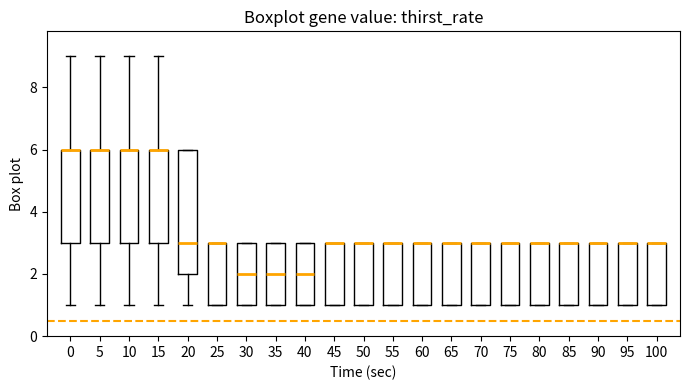

Reading left to right, transcribe this box plot: for each box, give where its median line is, the range the box spans, and where its two whiskers end, as read against the y-axis. The values are not printed on the chart, so give them approximately, as read against the axis.

0: median 6 (drawn on the box's upper edge), box 3 to 6, whiskers 1 to 9
5: median 6 (drawn on the box's upper edge), box 3 to 6, whiskers 1 to 9
10: median 6 (drawn on the box's upper edge), box 3 to 6, whiskers 1 to 9
15: median 6 (drawn on the box's upper edge), box 3 to 6, whiskers 1 to 9
20: median 3, box 2 to 6, whiskers 1 to 6
25: median 3 (drawn on the box's upper edge), box 1 to 3, whiskers 1 to 3
30: median 2, box 1 to 3, whiskers 1 to 3
35: median 2, box 1 to 3, whiskers 1 to 3
40: median 2, box 1 to 3, whiskers 1 to 3
45: median 3 (drawn on the box's upper edge), box 1 to 3, whiskers 1 to 3
50: median 3 (drawn on the box's upper edge), box 1 to 3, whiskers 1 to 3
55: median 3 (drawn on the box's upper edge), box 1 to 3, whiskers 1 to 3
60: median 3 (drawn on the box's upper edge), box 1 to 3, whiskers 1 to 3
65: median 3 (drawn on the box's upper edge), box 1 to 3, whiskers 1 to 3
70: median 3 (drawn on the box's upper edge), box 1 to 3, whiskers 1 to 3
75: median 3 (drawn on the box's upper edge), box 1 to 3, whiskers 1 to 3
80: median 3 (drawn on the box's upper edge), box 1 to 3, whiskers 1 to 3
85: median 3 (drawn on the box's upper edge), box 1 to 3, whiskers 1 to 3
90: median 3 (drawn on the box's upper edge), box 1 to 3, whiskers 1 to 3
95: median 3 (drawn on the box's upper edge), box 1 to 3, whiskers 1 to 3
100: median 3 (drawn on the box's upper edge), box 1 to 3, whiskers 1 to 3